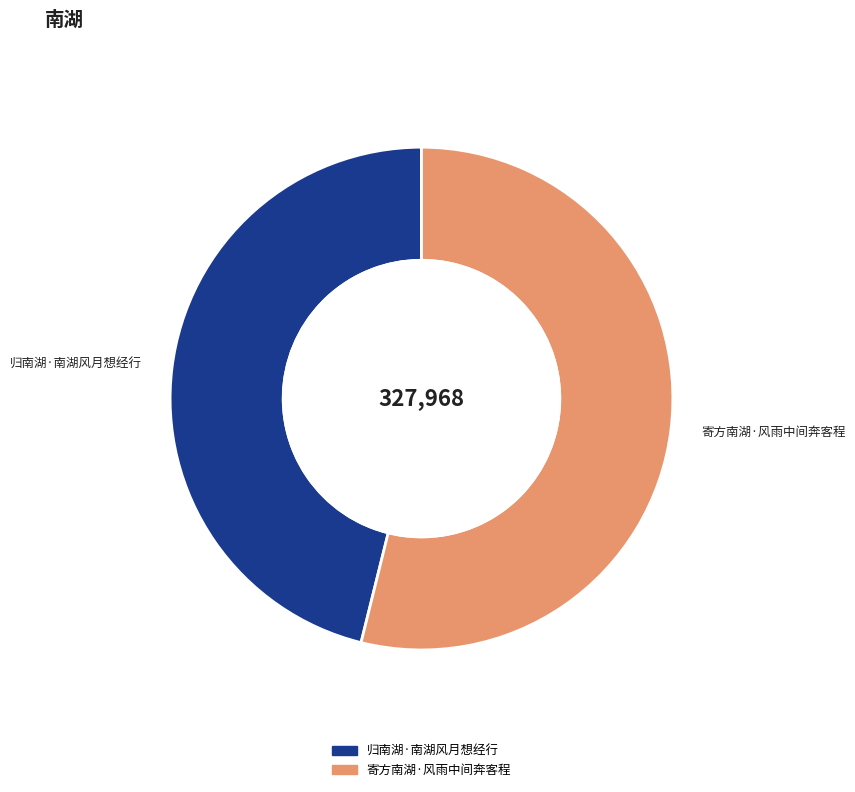

Between 寄方南湖·风雨中间奔客程 and 归南湖·南湖风月想经行, which is larger?

寄方南湖·风雨中间奔客程